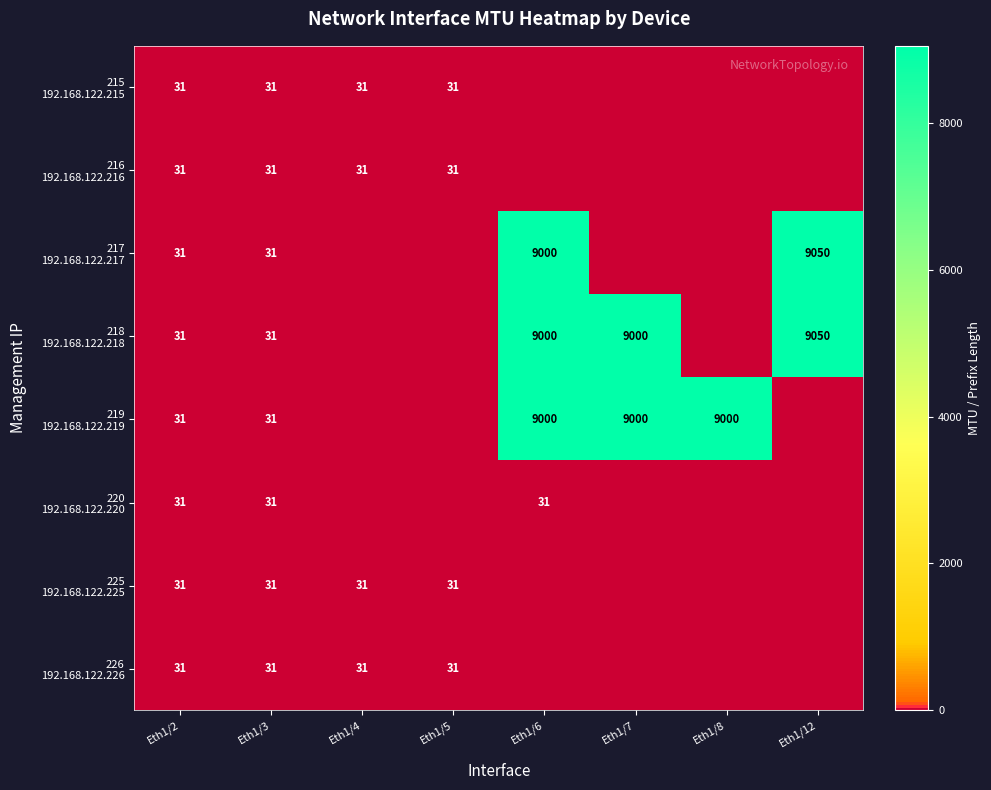

Between Eth1/4 and Eth1/5, which is larger?

Eth1/4